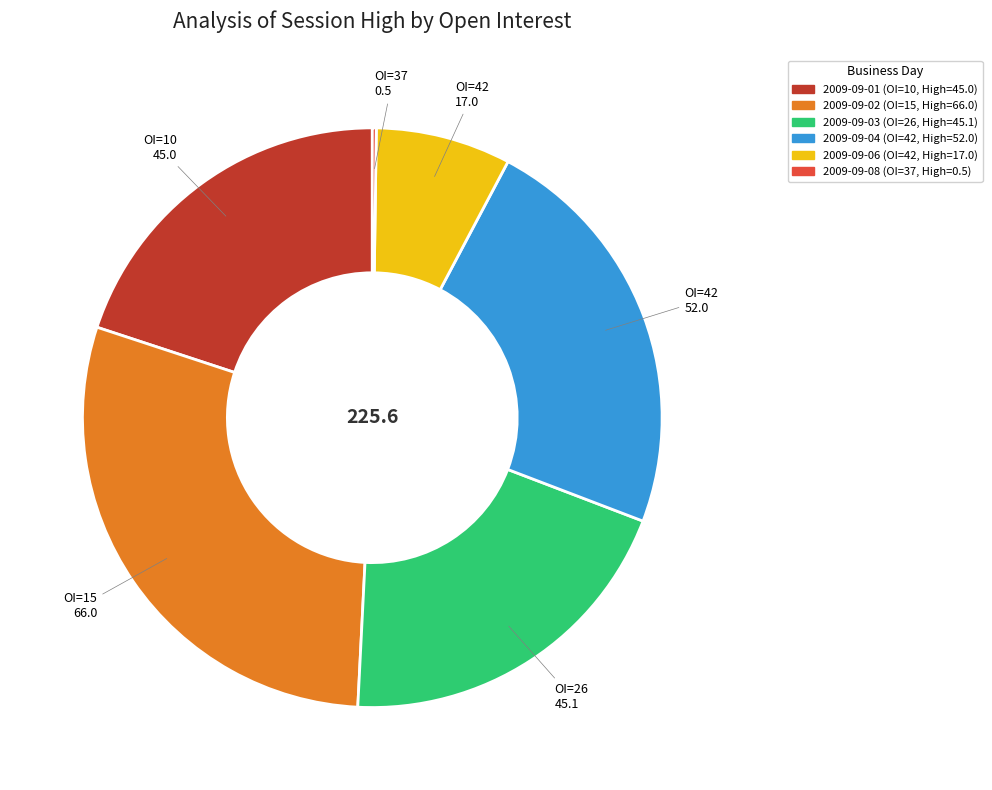

Is there a majority slice in this chart?

No